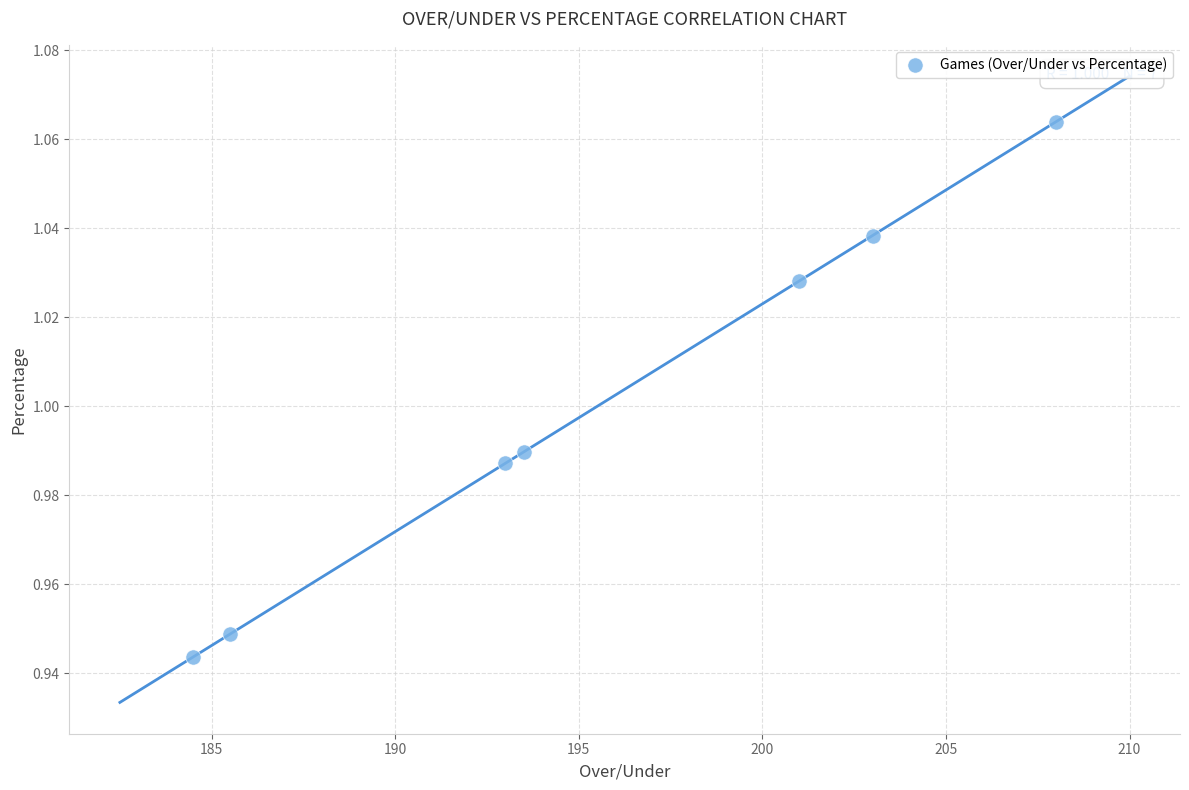

Count the number of points in this scatter plot.

7